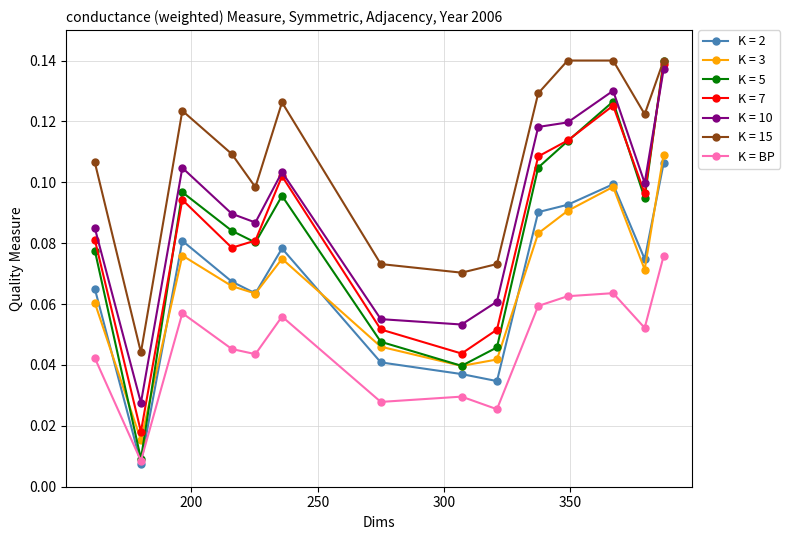

In K = 5, how many points are higher than both neighbors (excluding endpoints)?

3